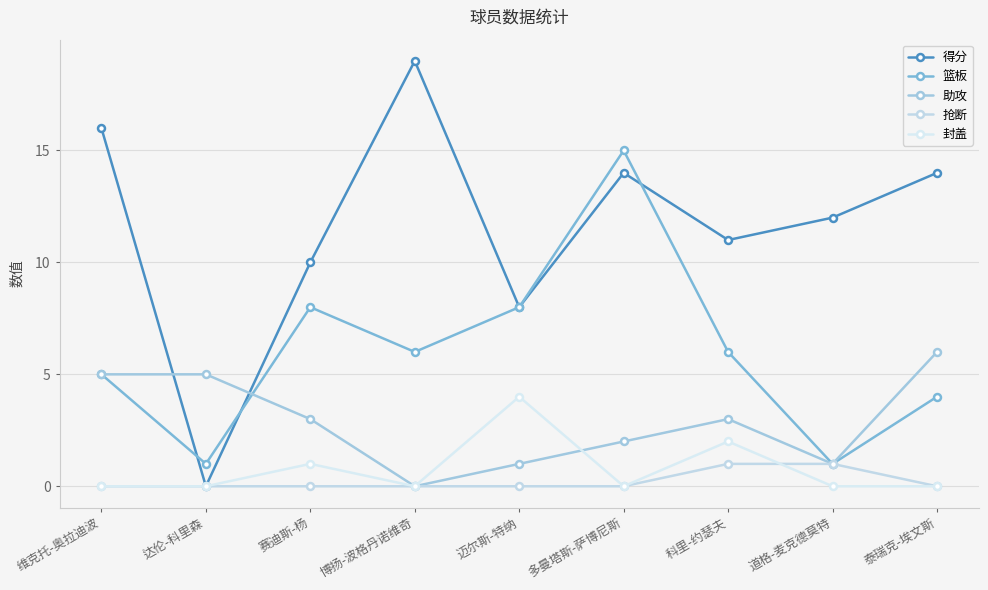

Count the number of data series in this chart.

5